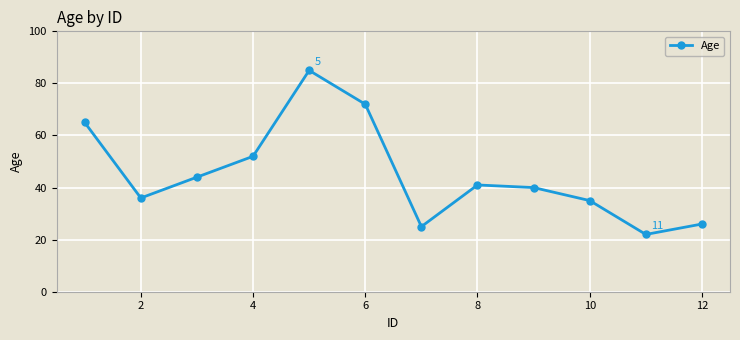

What is the greatest value displayed?

85